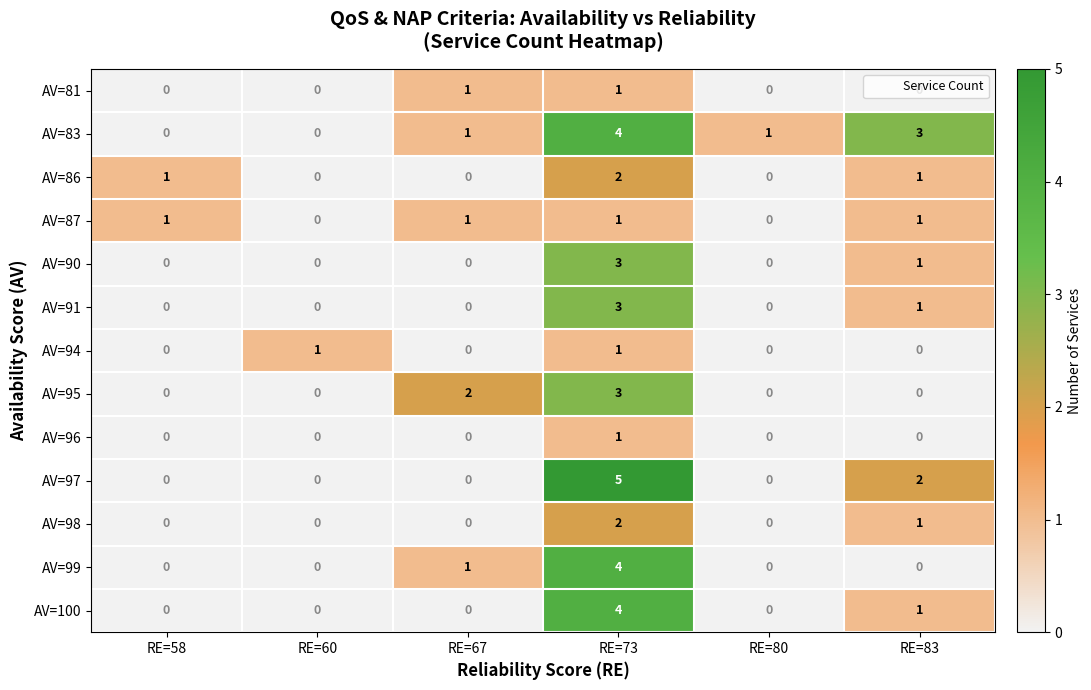

What is the sum of the AV=91 values at RE=73 and RE=67?

3